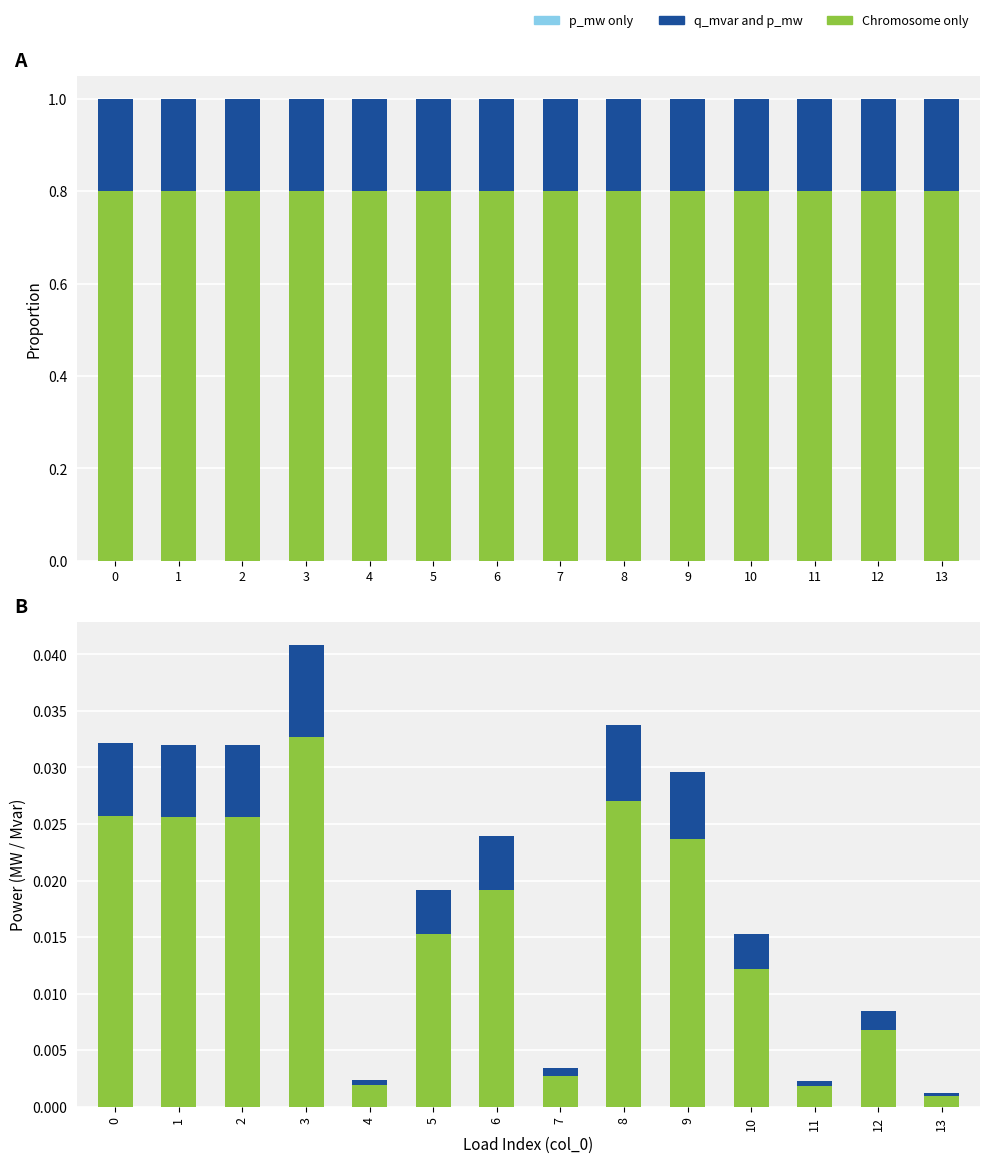

Reading right to left, extract all data points from this chart.

p_mw (Chromosome only): 0.8	0.8	0.8	0.8	0.8	0.8	0.8	0.8	0.8	0.8	0.8	0.8	0.8	0.8
q_mvar (Plasmid and chromosome): 0.2	0.2	0.2	0.2	0.2	0.2	0.2	0.2	0.2	0.2	0.2	0.2	0.2	0.2
p_mw: 0.0	0.0	0.0	0.0	0.0	0.0	0.0	0.0	0.0	0.0	0.0	0.0	0.0	0.0
q_mvar: 0.0	0.0	0.0	0.0	0.0	0.0	0.0	0.0	0.0	0.0	0.0	0.0	0.0	0.0